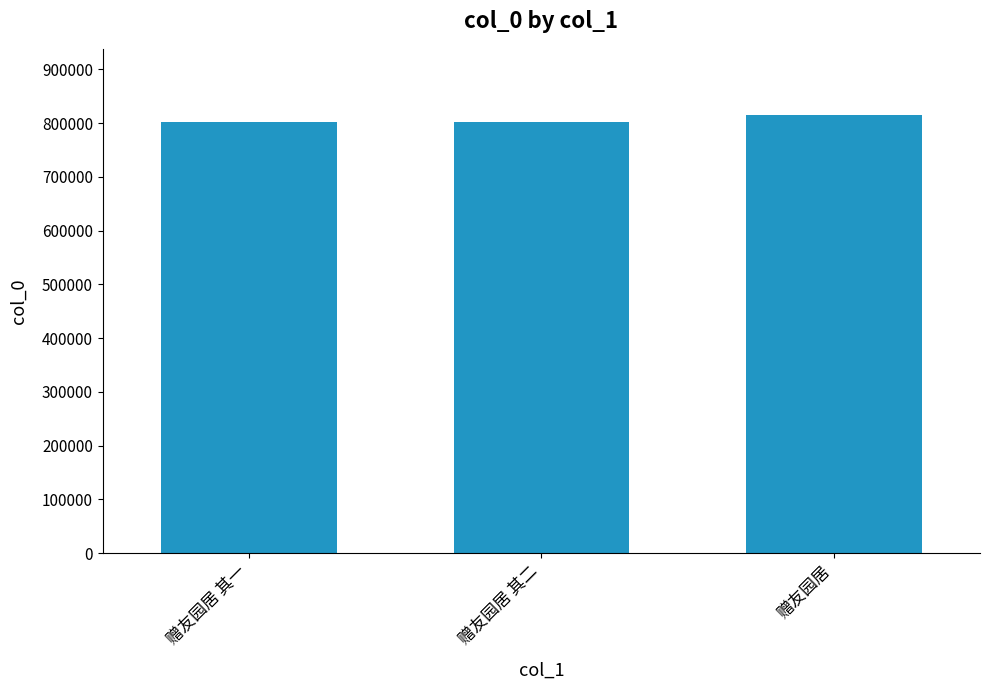

What value does the data have at 赠友园居 其一, to the nearest 10?

801540